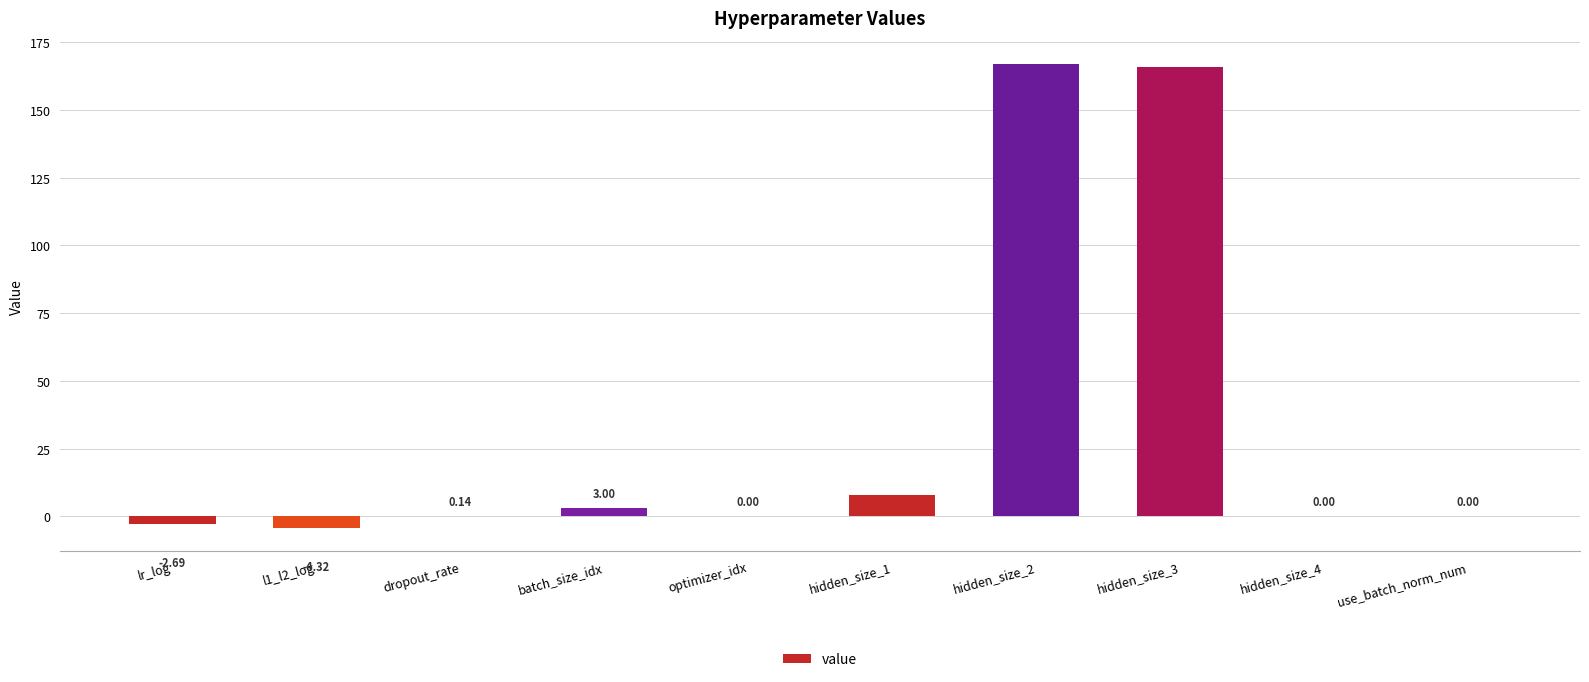

Where does the data first go above 0?

dropout_rate